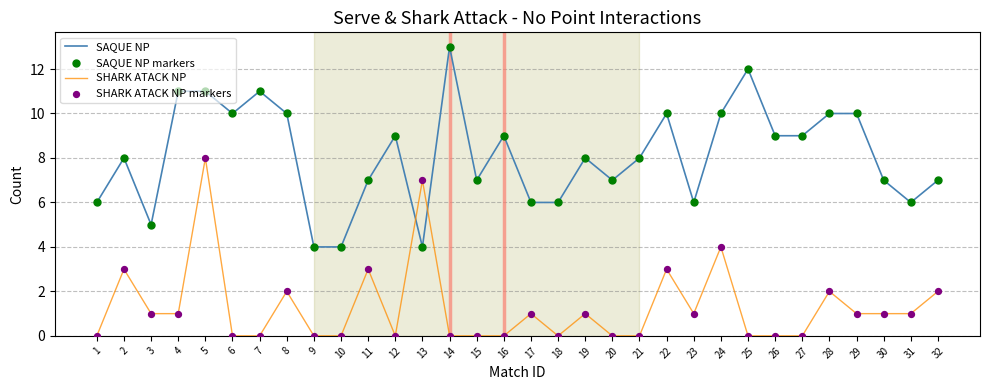

At which category is the sum across all series the highest?

5